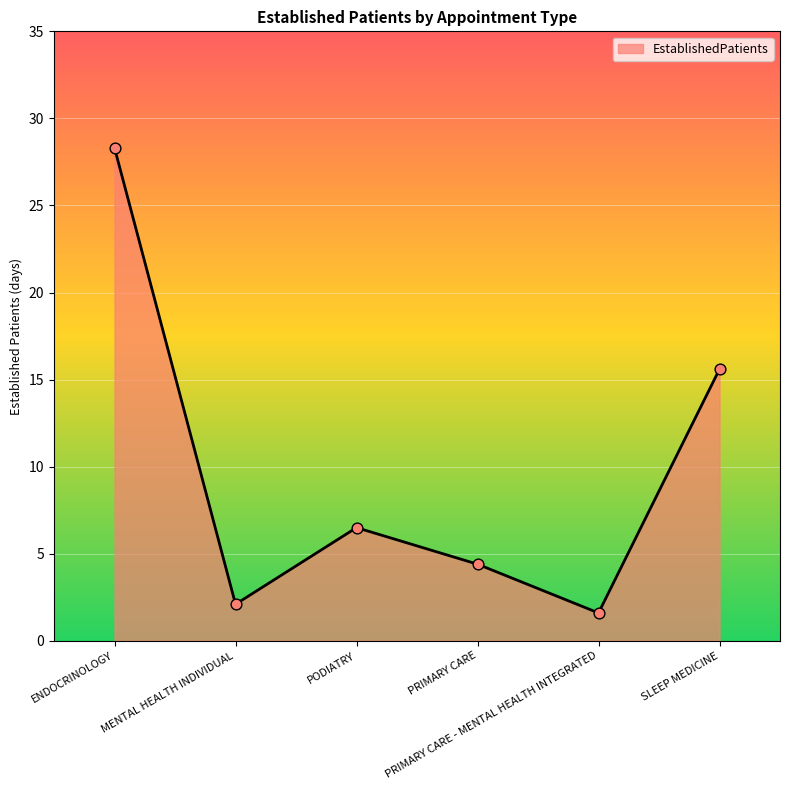

Approximately how many times larger is the value at ENDOCRINOLOGY compared to PODIATRY?

4.4